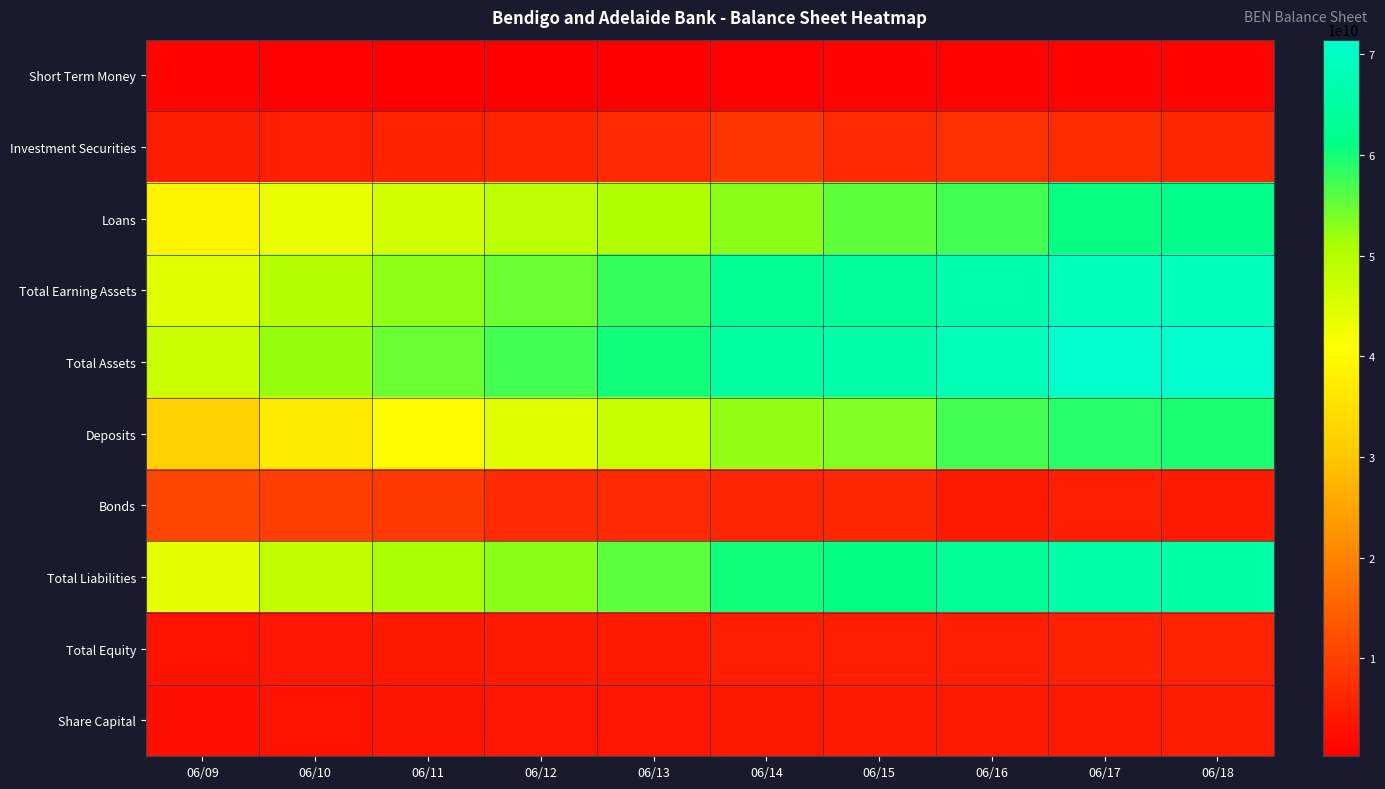

Which series has the largest total across all categories?

Total Assets